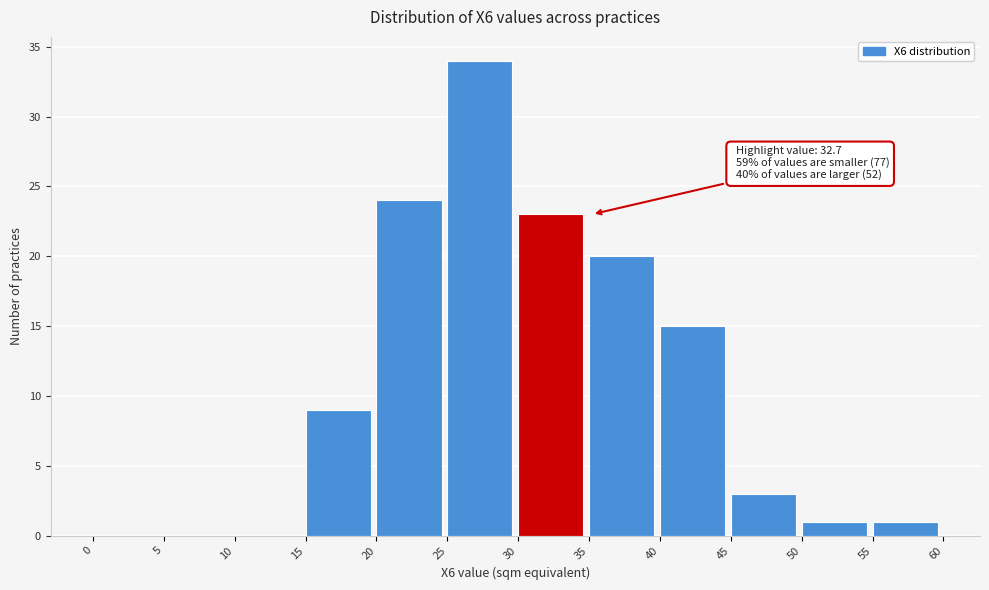

Over which range of the x-axis is the bar tallest?

25 to 30